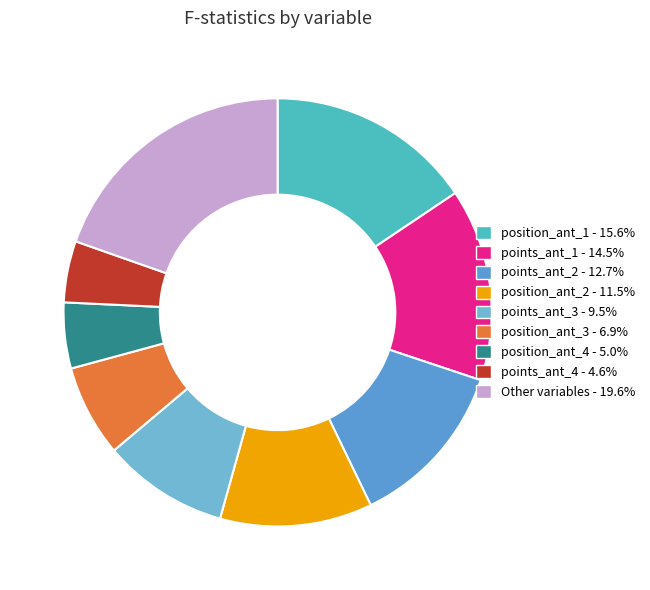

How many segments does this pie chart have?

9